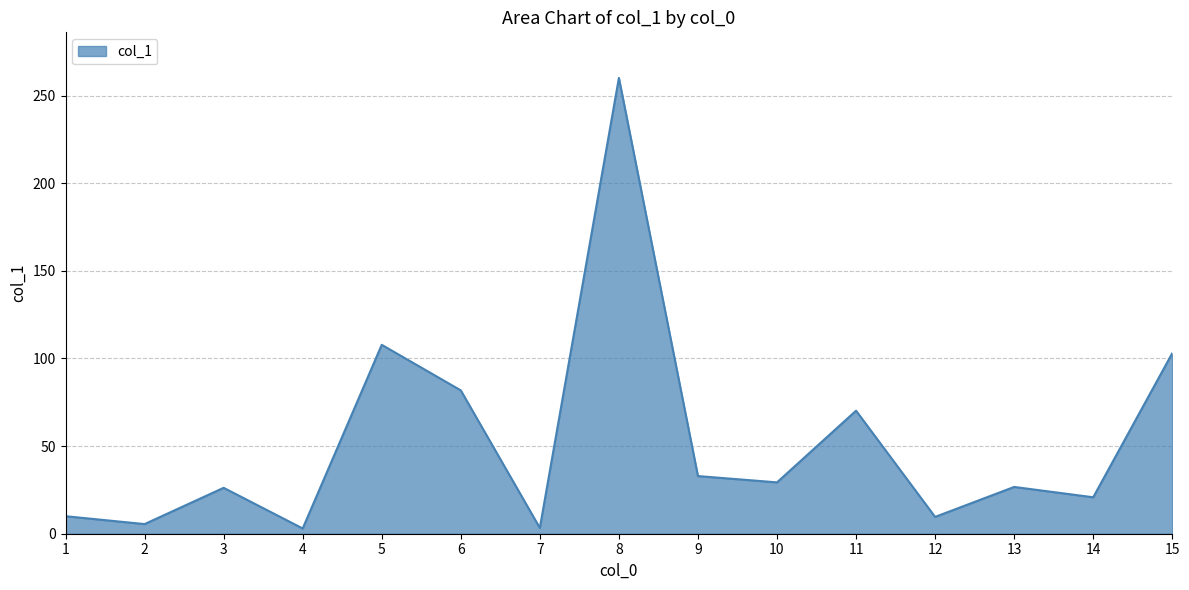

How many lines are shown in the chart?

1